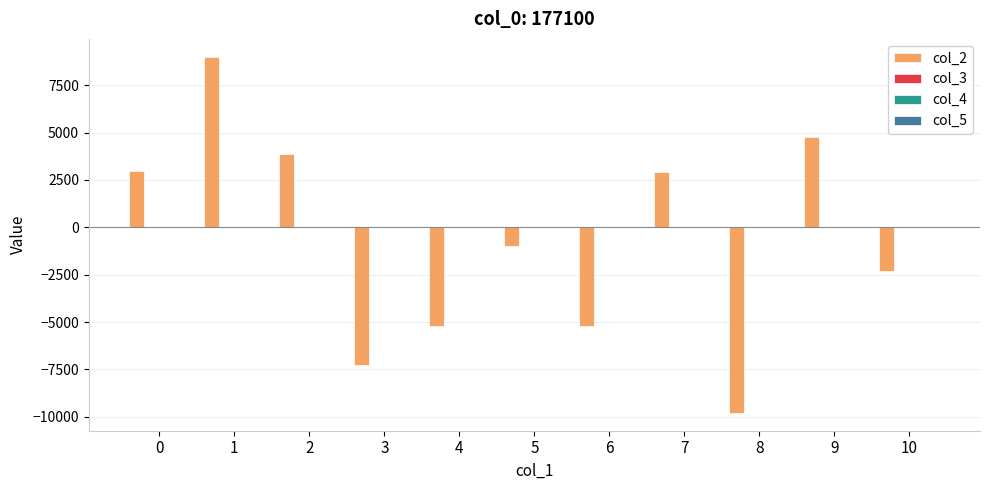

What is the greatest value displayed?

9007.0